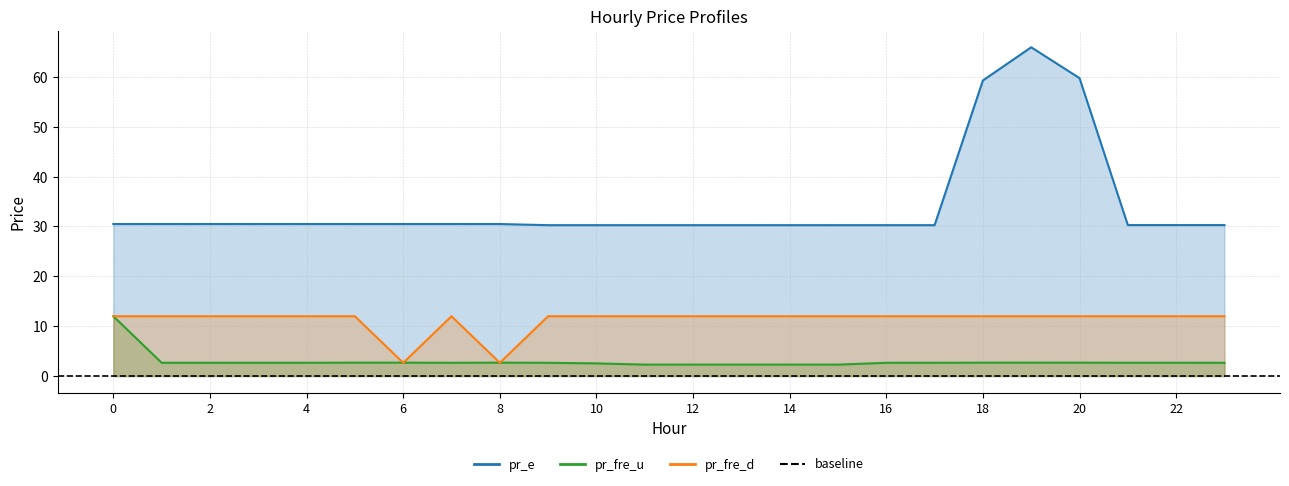

What is the total value across all series at 1?

45.2